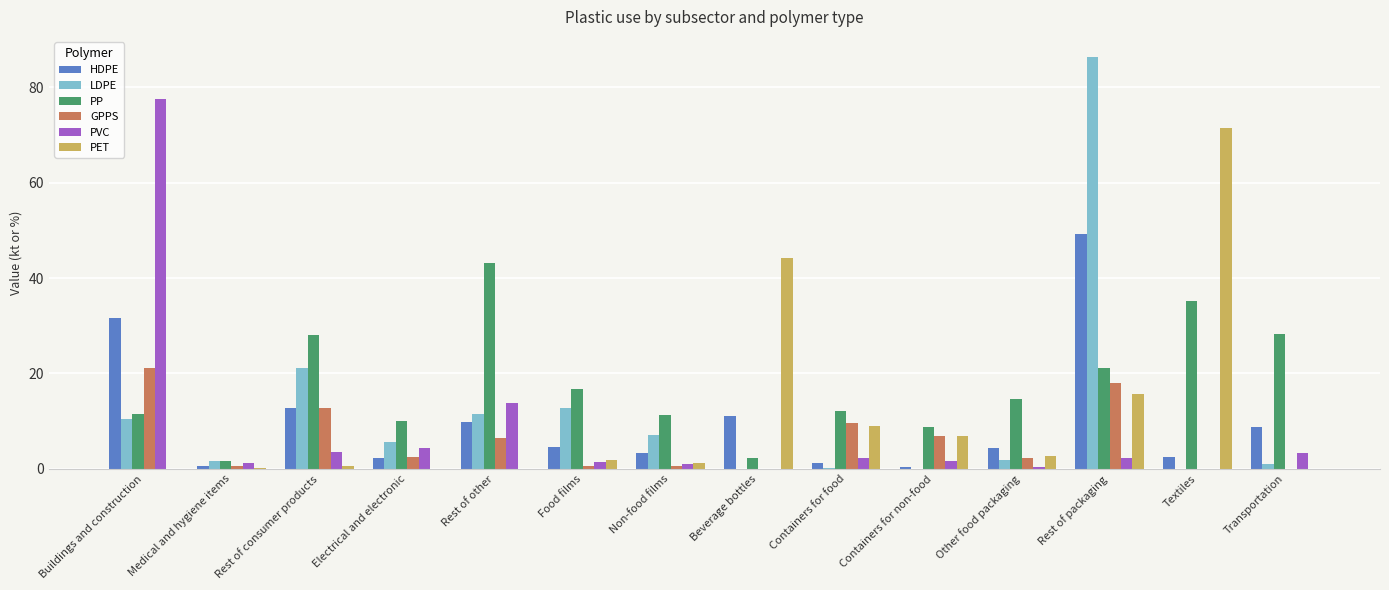

Count the number of categories in the chart.

14